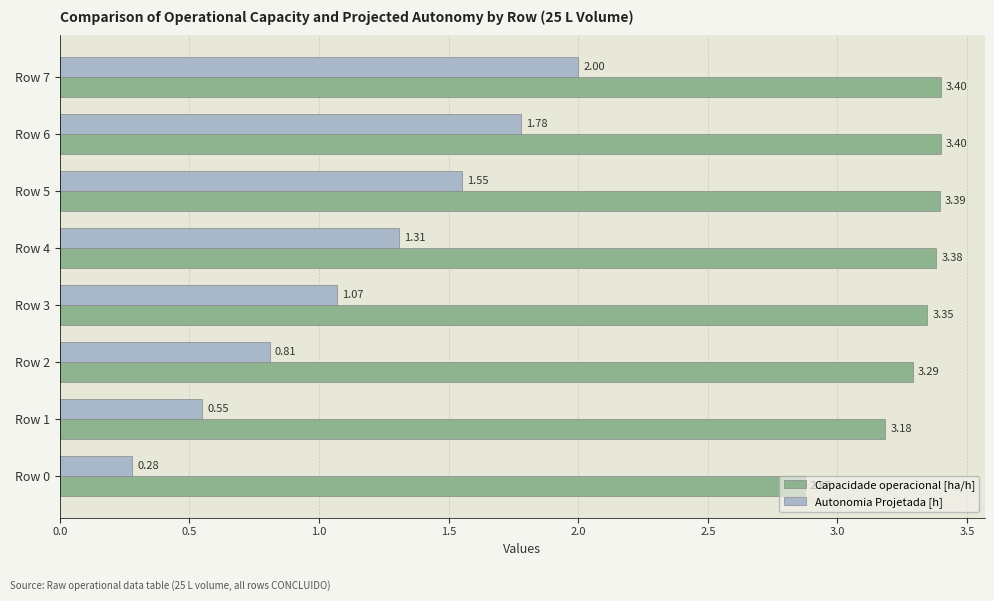

What is the total value across all series at Row 6?

5.2